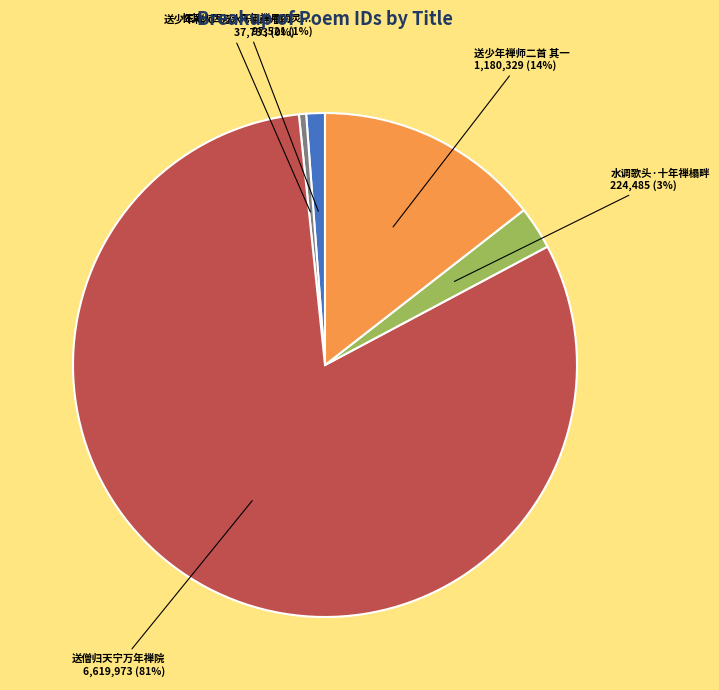

How many segments does this pie chart have?

5